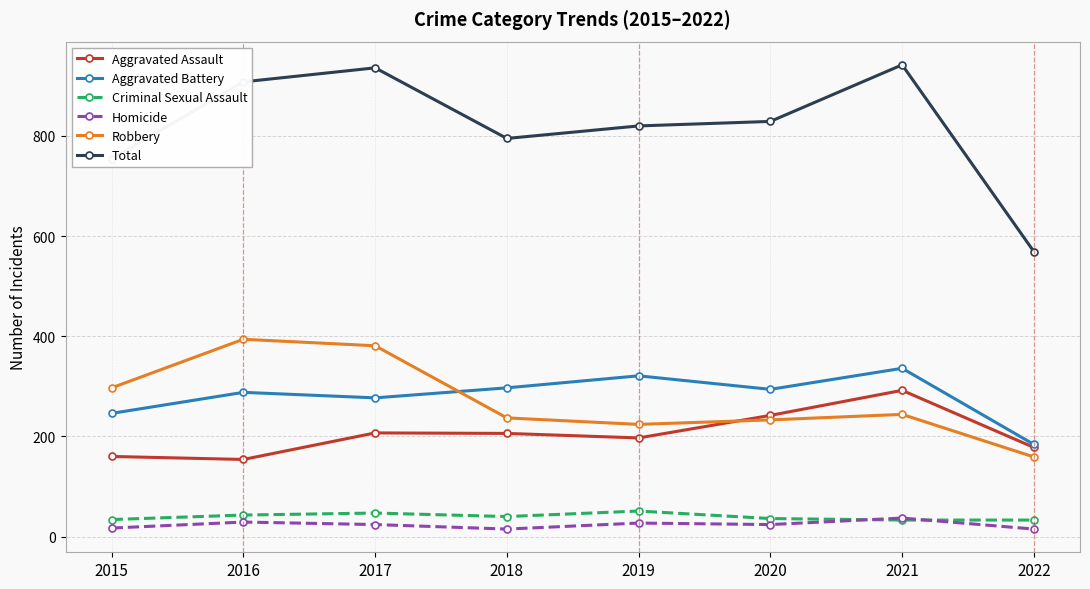

List the series in order of their peak value, lowest first.

Homicide, Criminal Sexual Assault, Aggravated Assault, Aggravated Battery, Robbery, Total